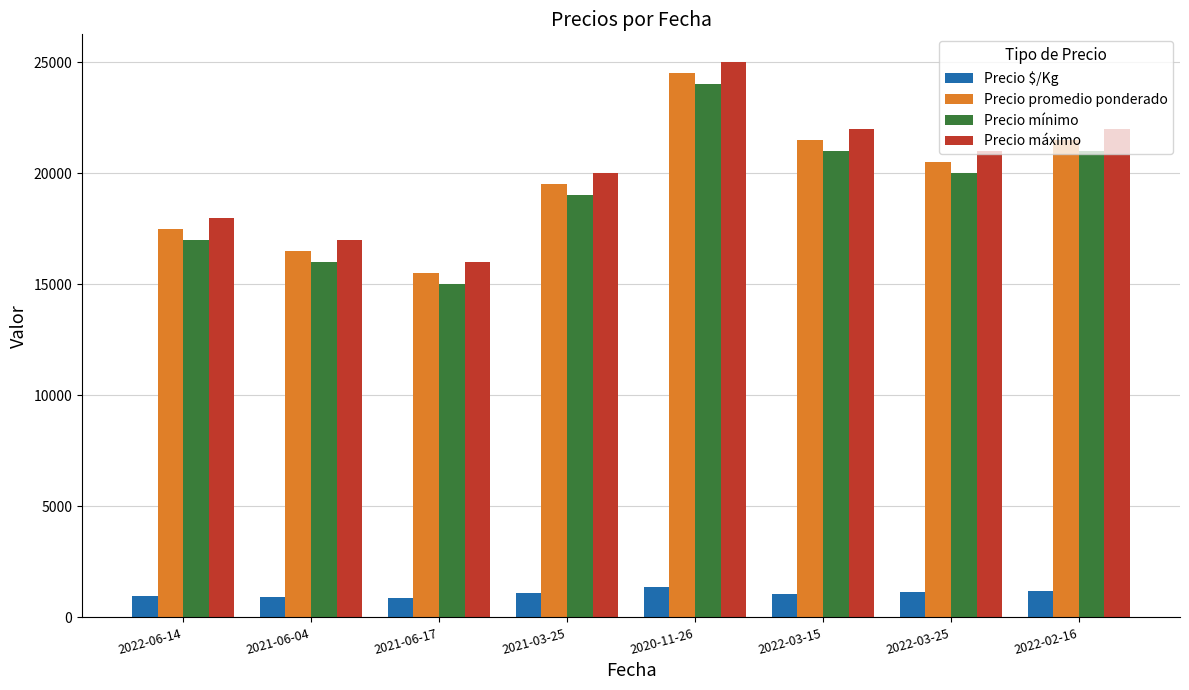

Is it true that Precio máximo equals 35542 at 2022-02-16?

False